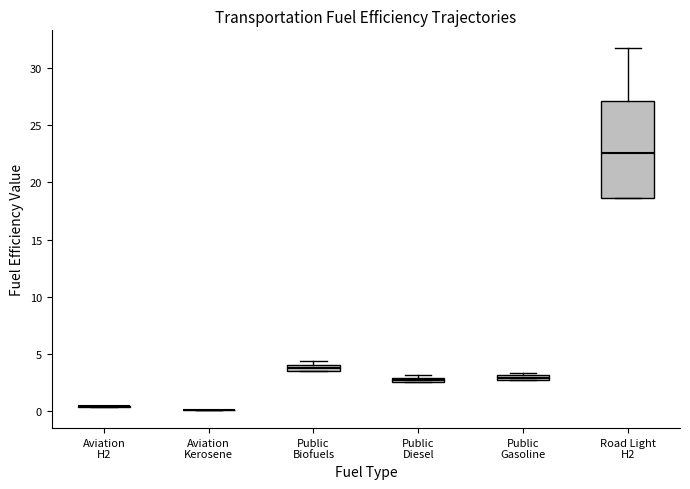

Comparing the boxes themselves (not the whiskers), which one is the tallest?

Road Light H2